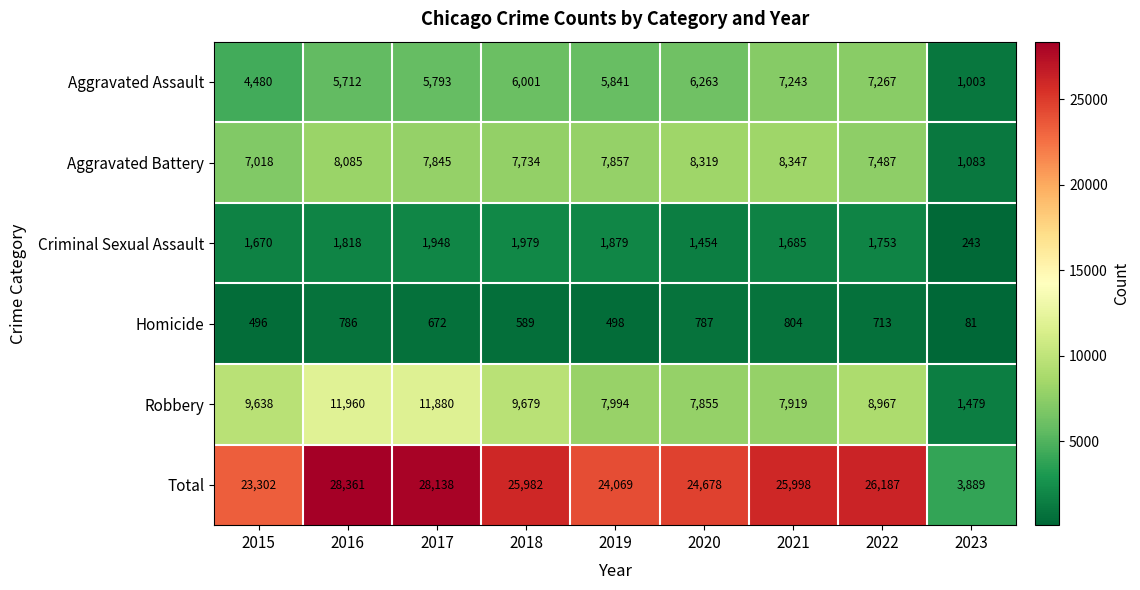

Count the number of categories in the chart.

9